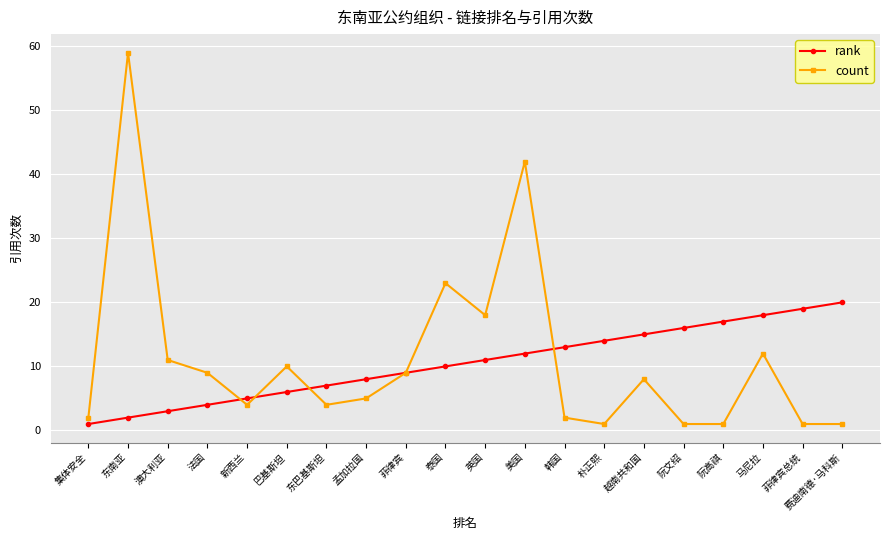

At which category does count reach its first local peak?

东南亚